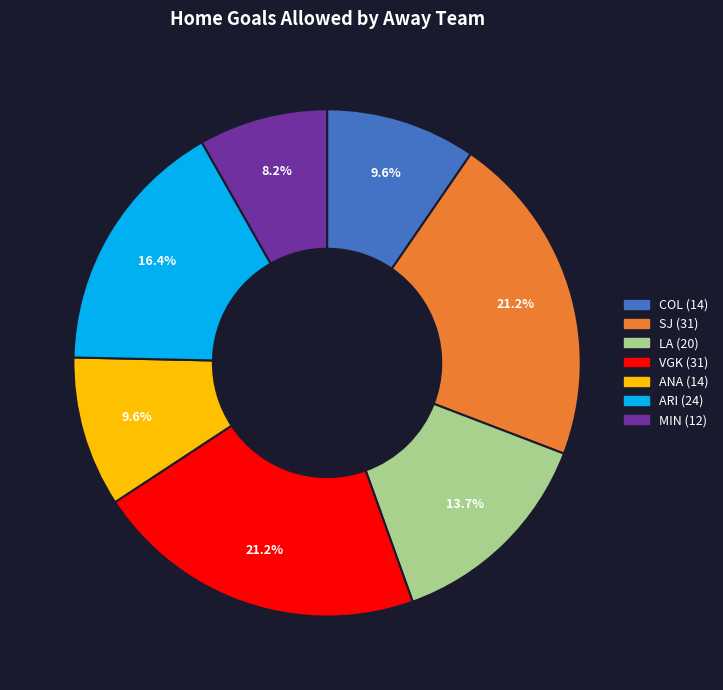

Is there a majority slice in this chart?

No